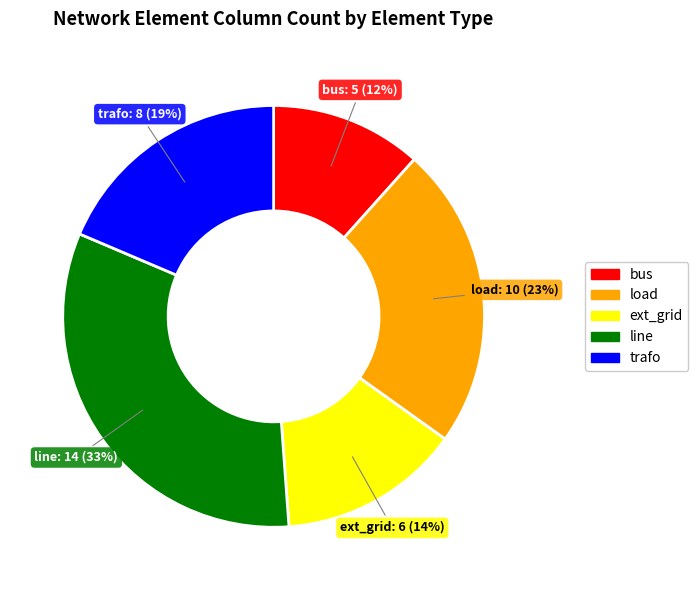

The ext_grid slice represents 14% of the pie. True or false?

True